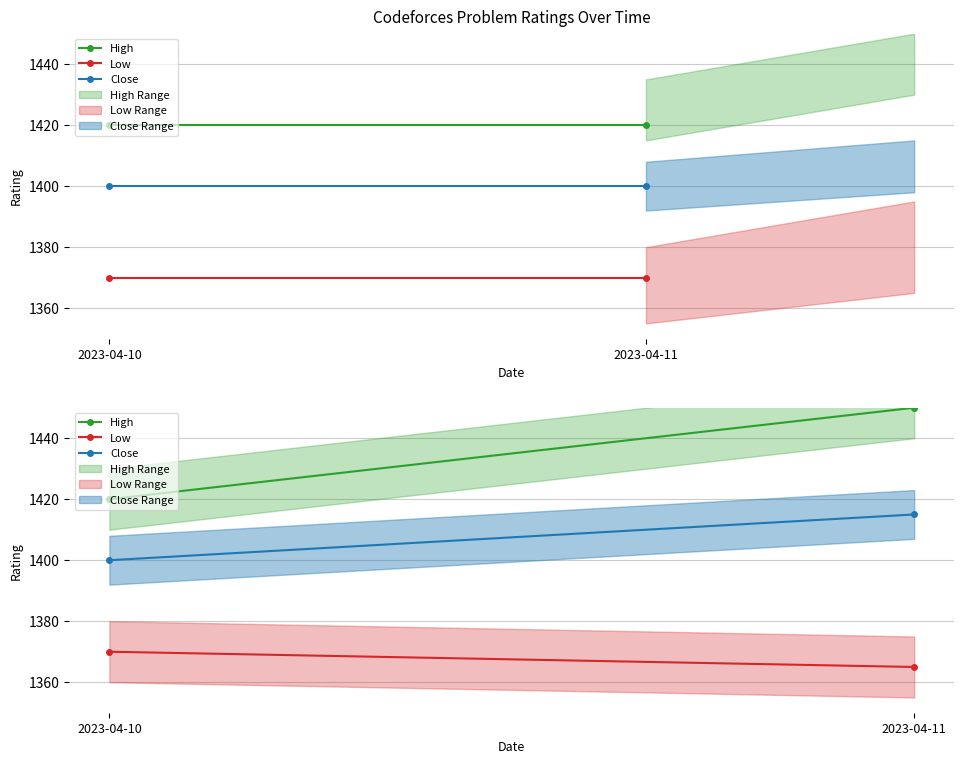

What is the value of the High point at the 2nd from the left?

1450